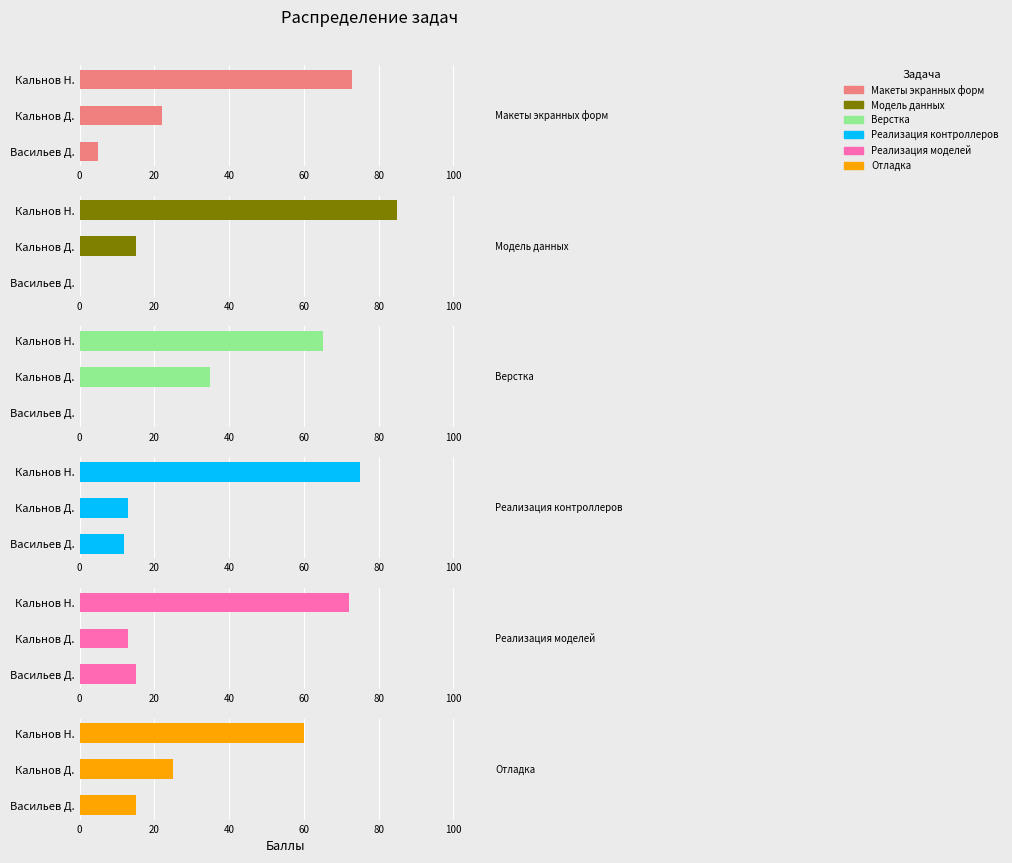

Is the value of Отладка at Кальнов Д. greater than the value of Верстка at Васильев Д.?

Yes